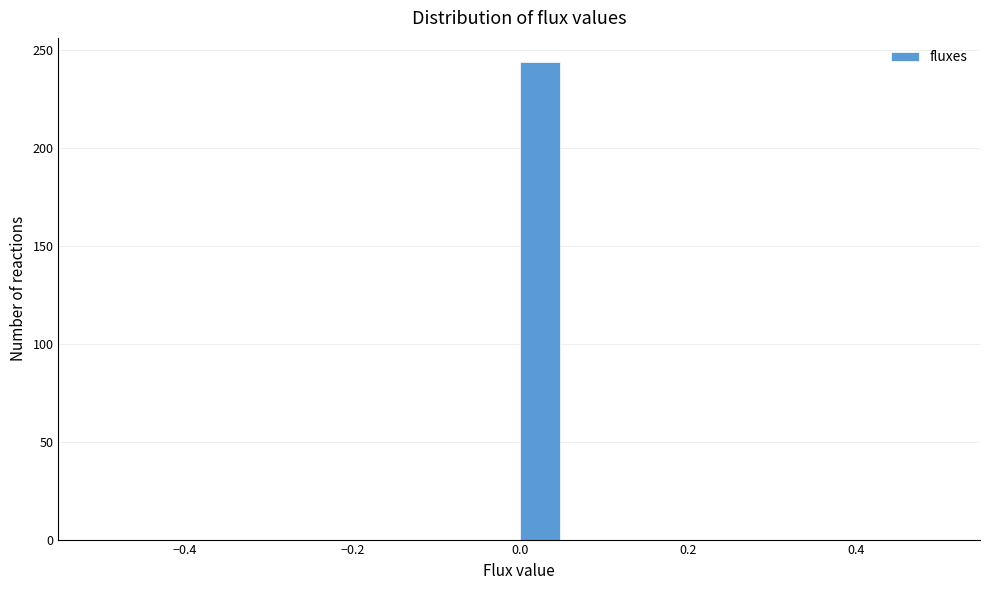

Read against the x-axis, roughly where is the centre of the tallest bar?

0.02